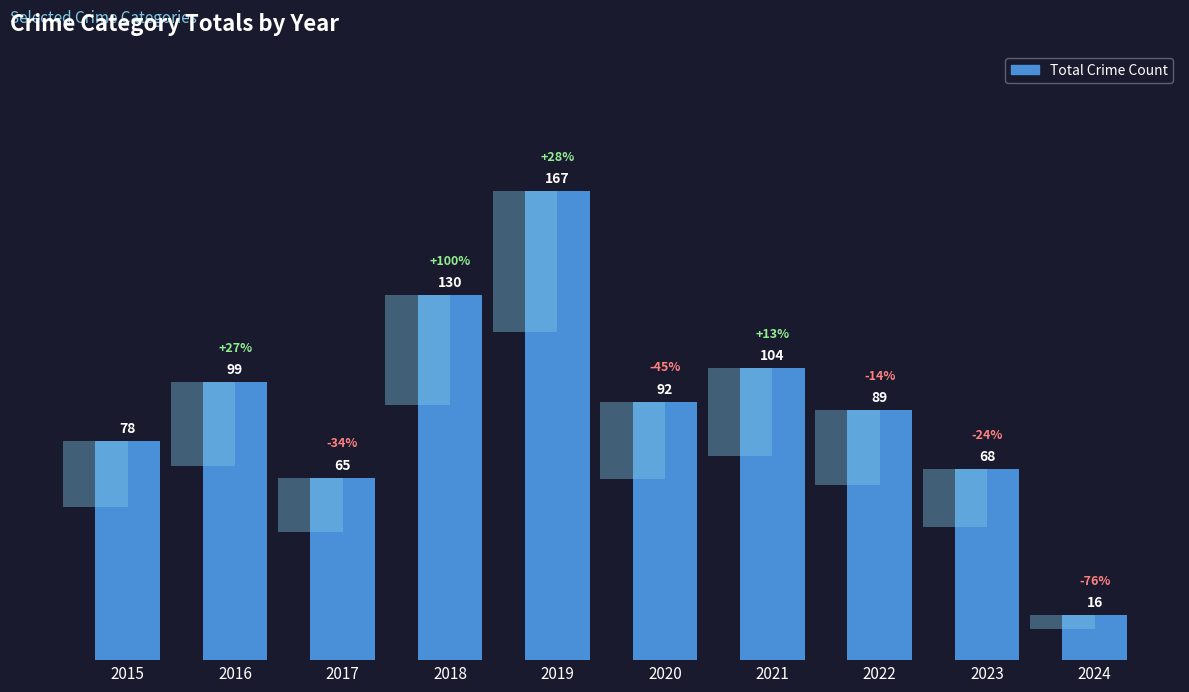

What is the value of the 1st bar from the left?

78